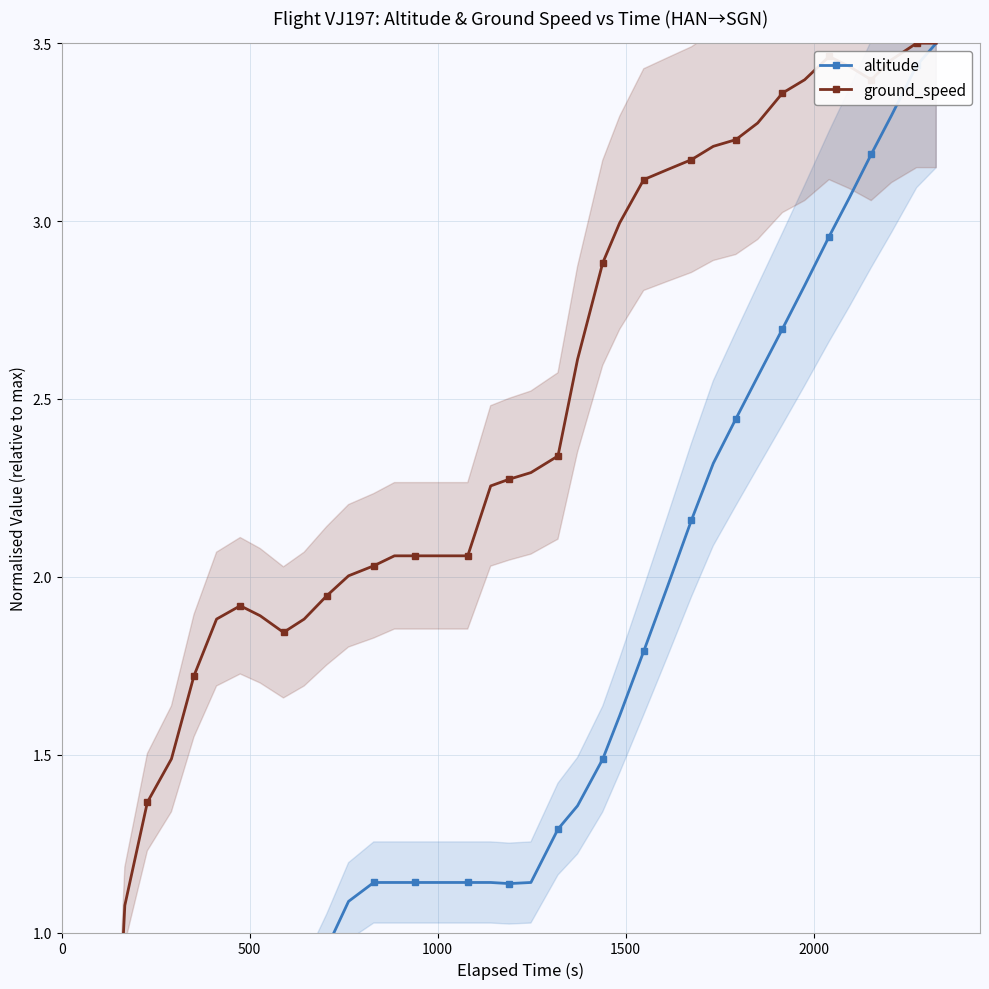

Which series has the largest total across all categories?

ground_speed